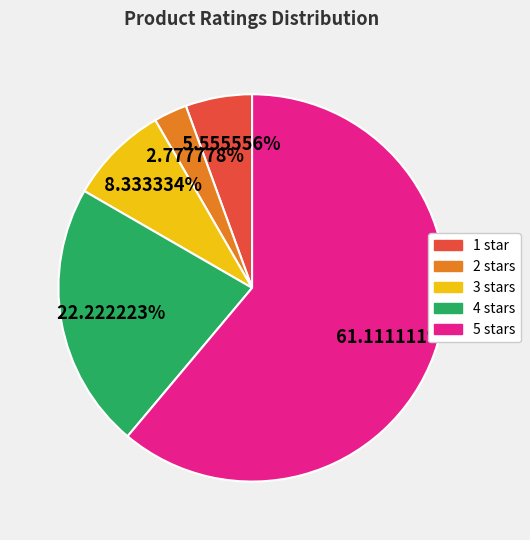

Is 5 the majority of the pie?

Yes